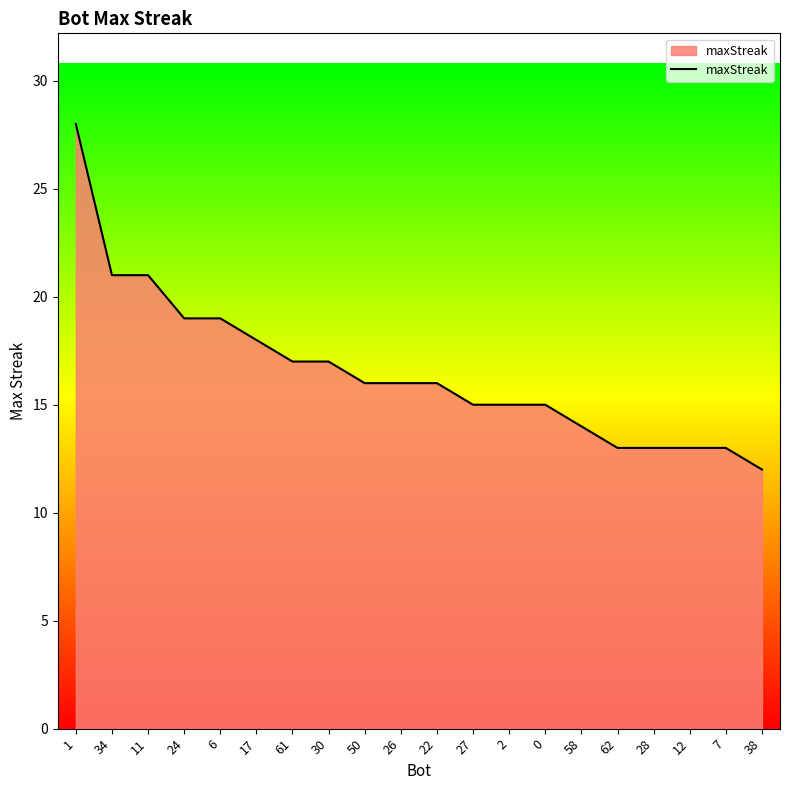

Reading left to right, what are all the values shown in this chart?

28	21	21	19	19	18	17	17	16	16	16	15	15	15	14	13	13	13	13	12